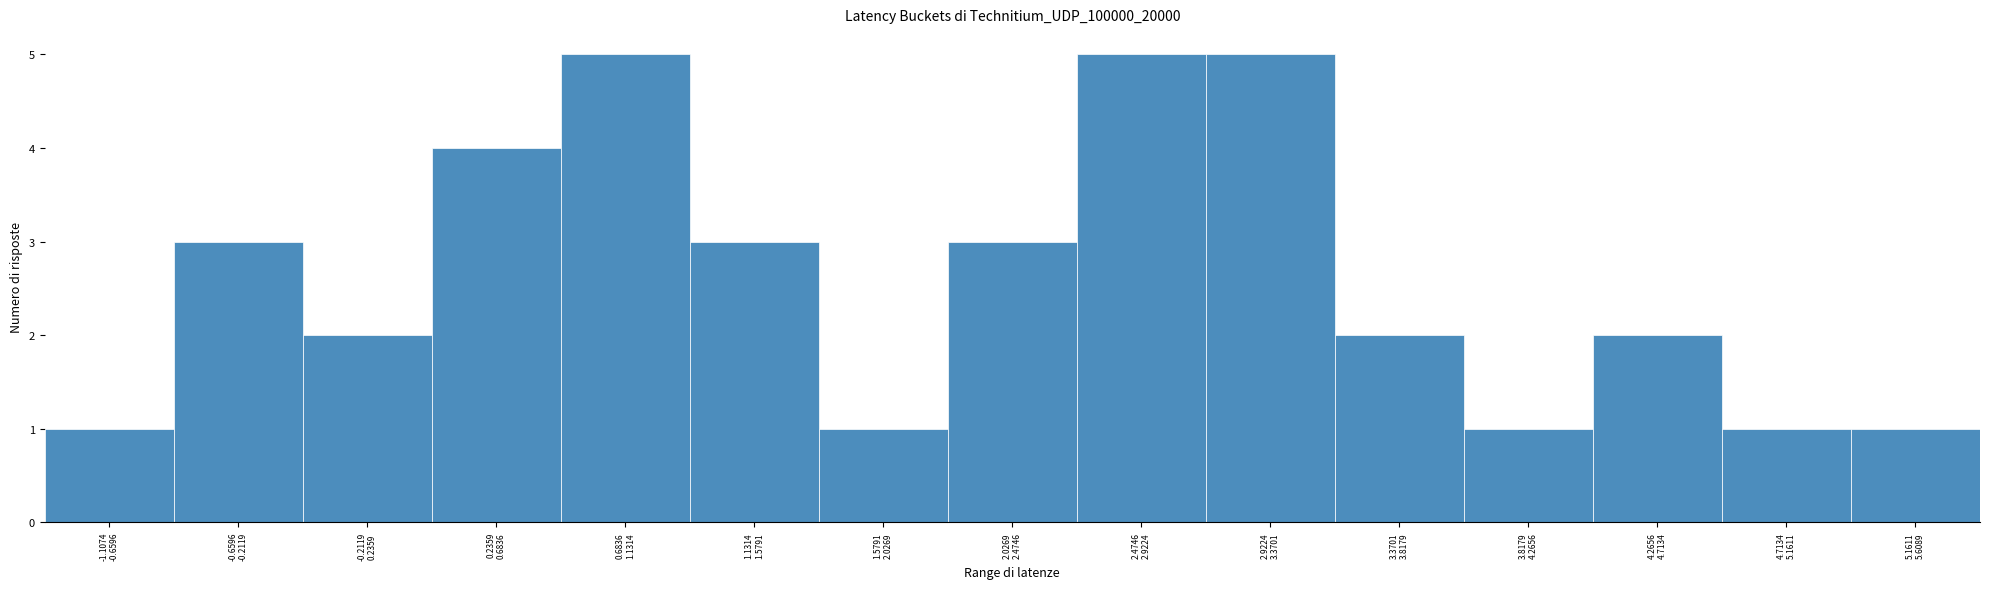

Reading right to left, list all the values displayed in this chart.

1	1	2	1	2	5	5	3	1	3	5	4	2	3	1